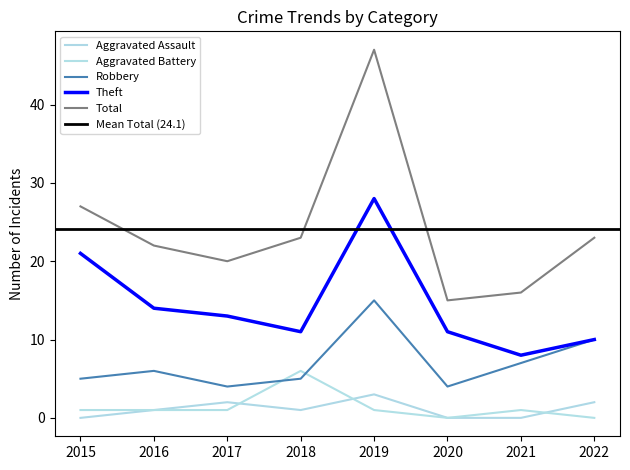

In Robbery, how many points are higher than both neighbors (excluding endpoints)?

2